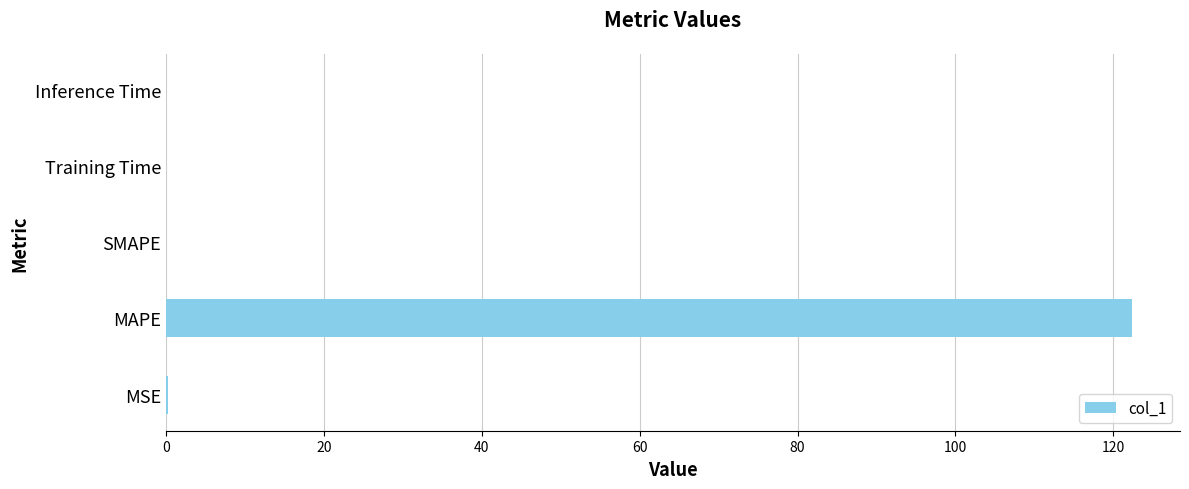

What is the sum of all values?

122.6